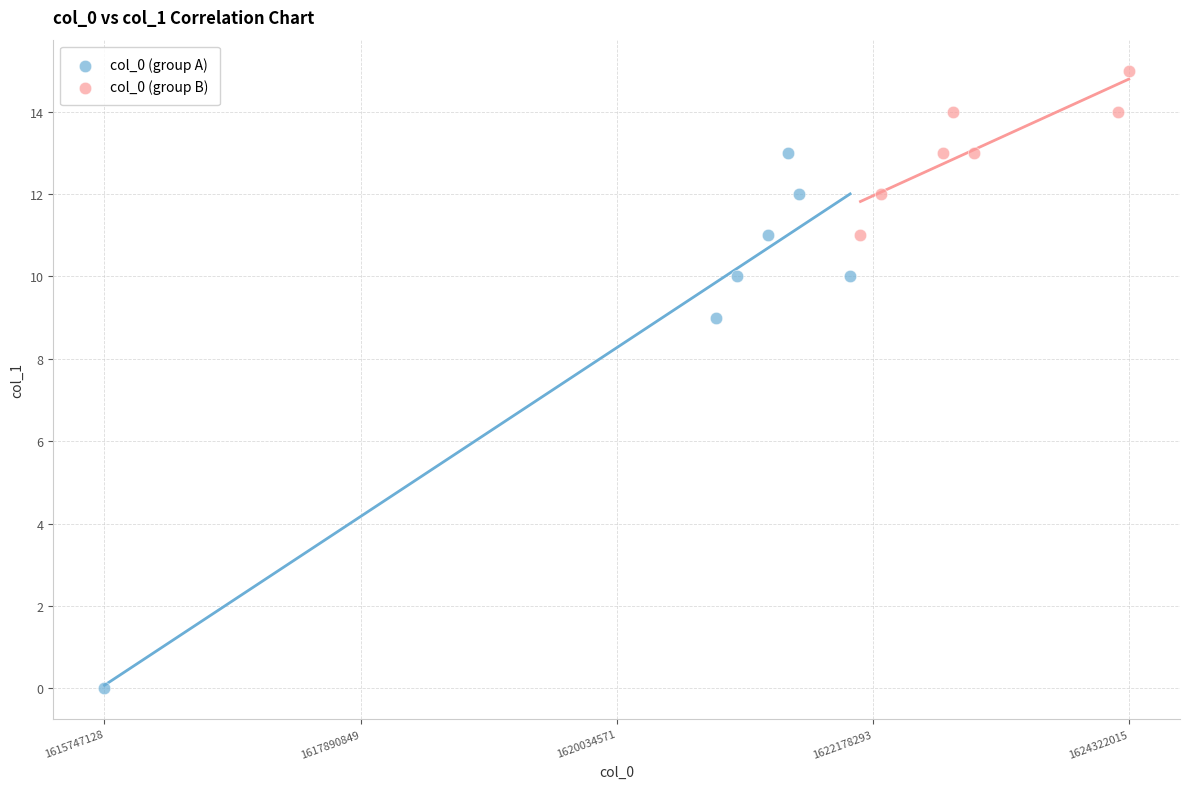

Which series has the largest Y range (max minus min)?

col_0 (group A)